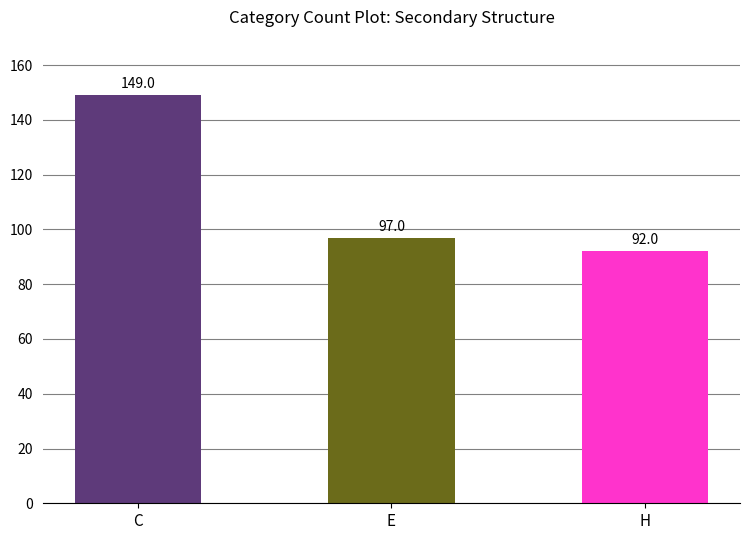

Is it true that the value at E is 97?

True